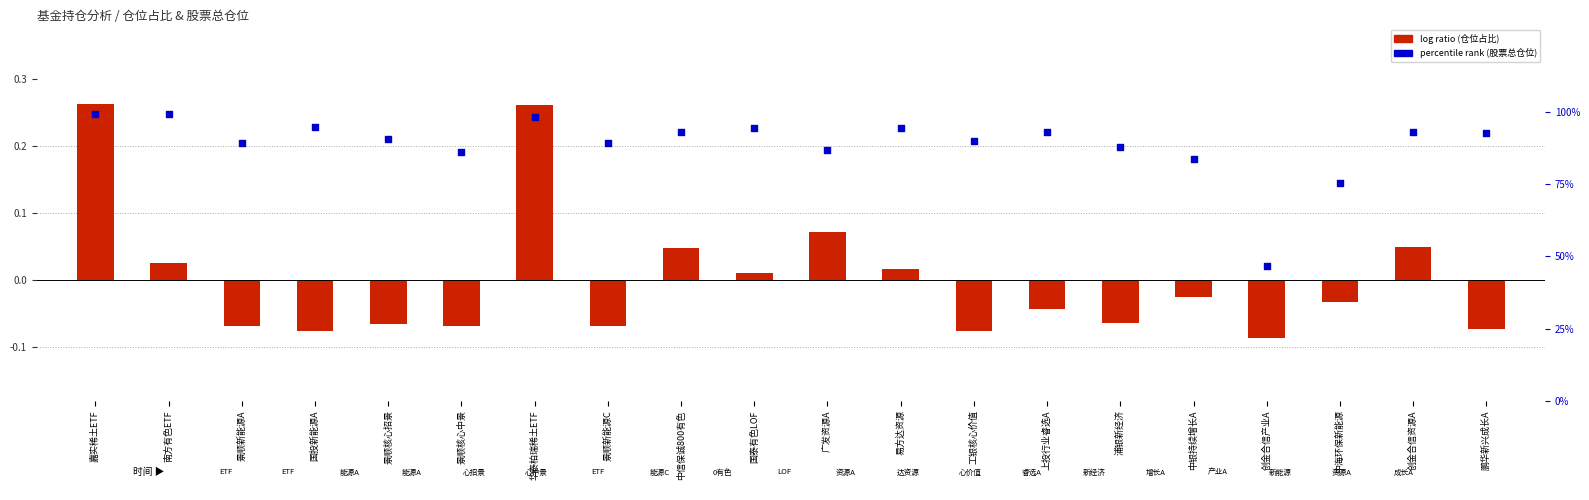

At which category is the sum across all series the highest?

嘉实稀土ETF